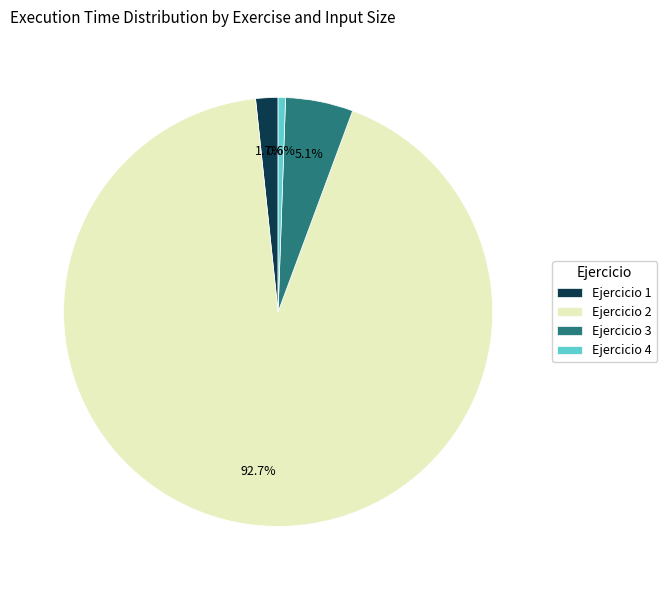

Which slice represents more than half of the pie?

Ejercicio 2